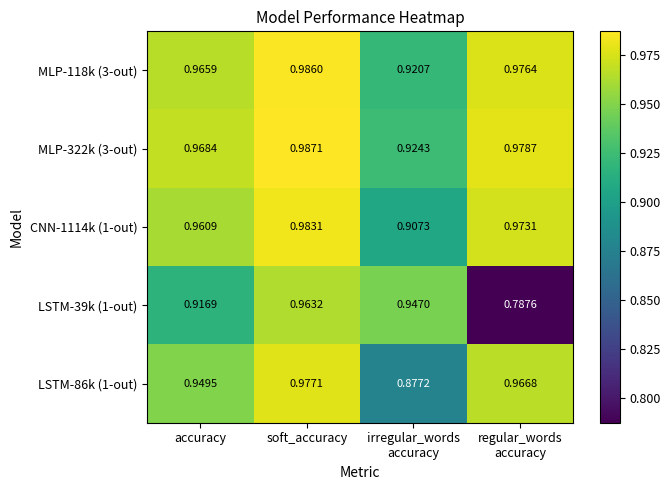

What is the difference between the highest and lowest values at regular_words
accuracy?

0.2